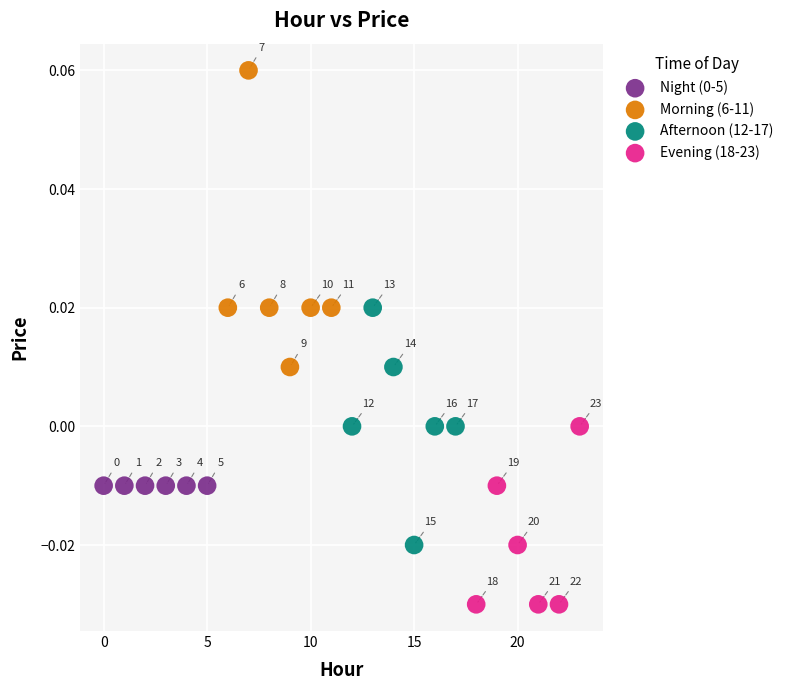

Which series contains the lowest Y value?

Evening (18-23)